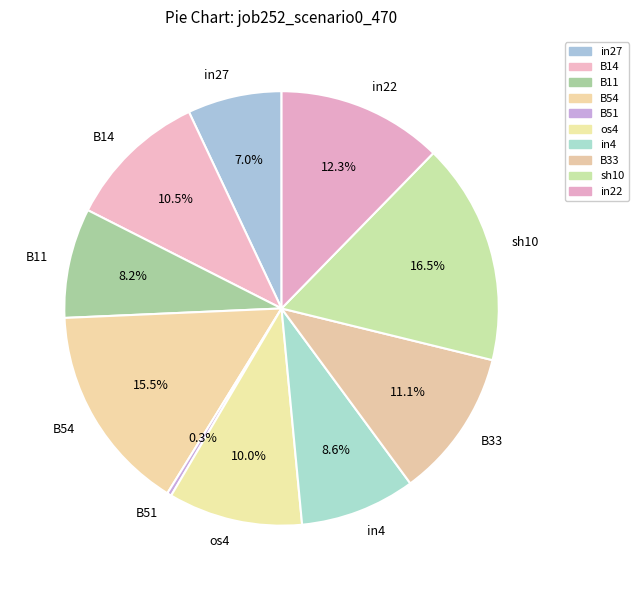

Which has a higher value, in22 or B11?

in22